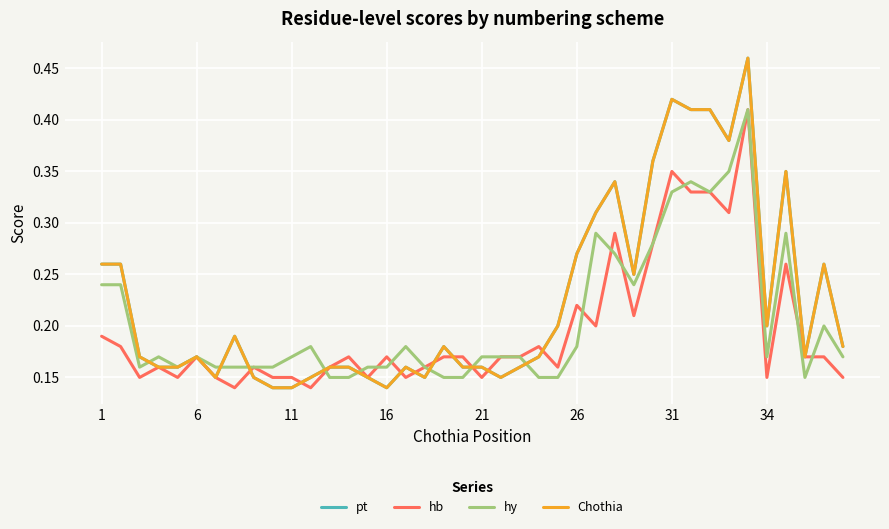

Is this an area chart (filled region under the line)?

No